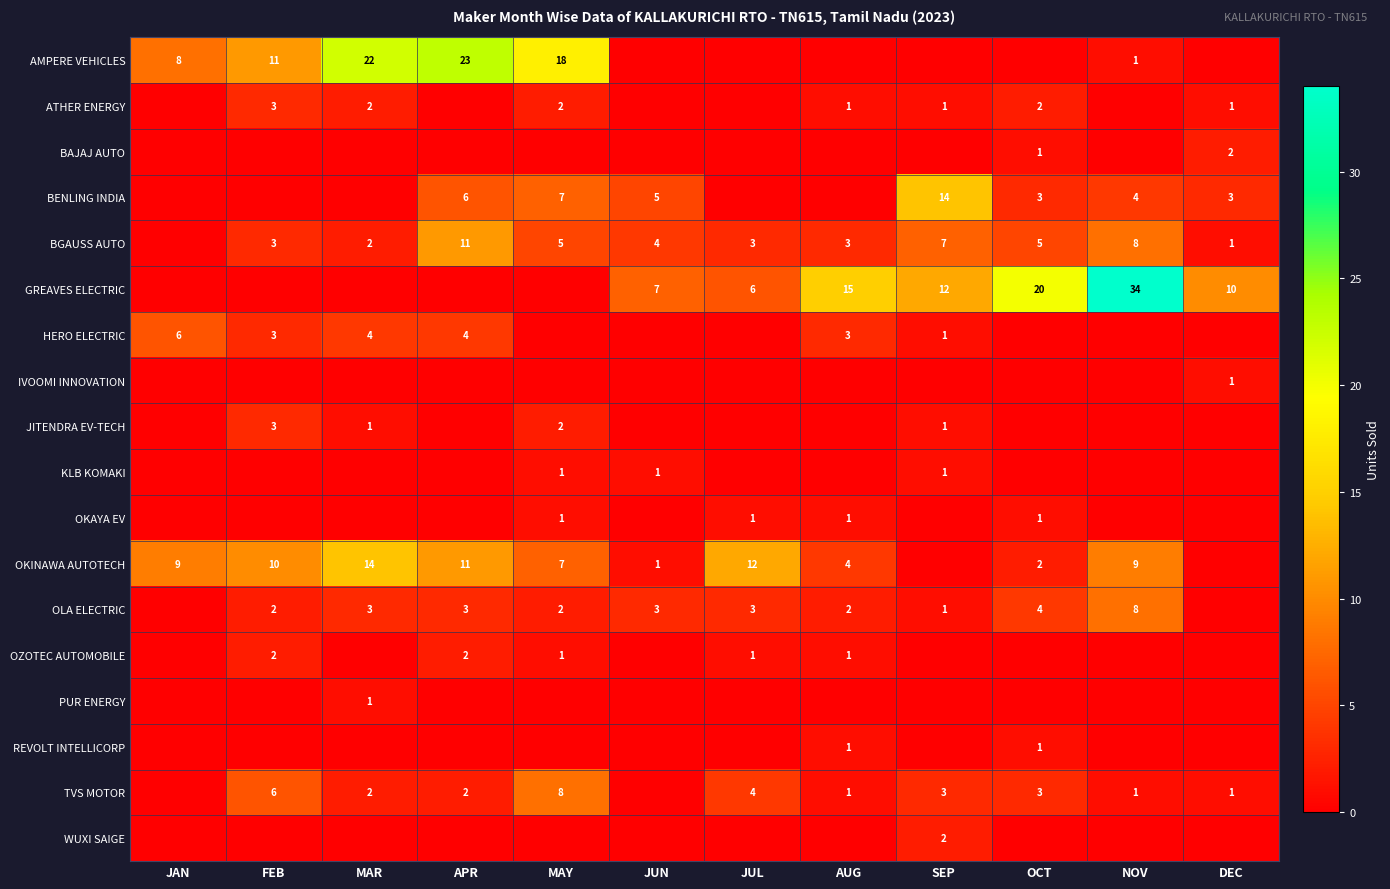

What is the sum of the HERO ELECTRIC values at FEB and APR?

7